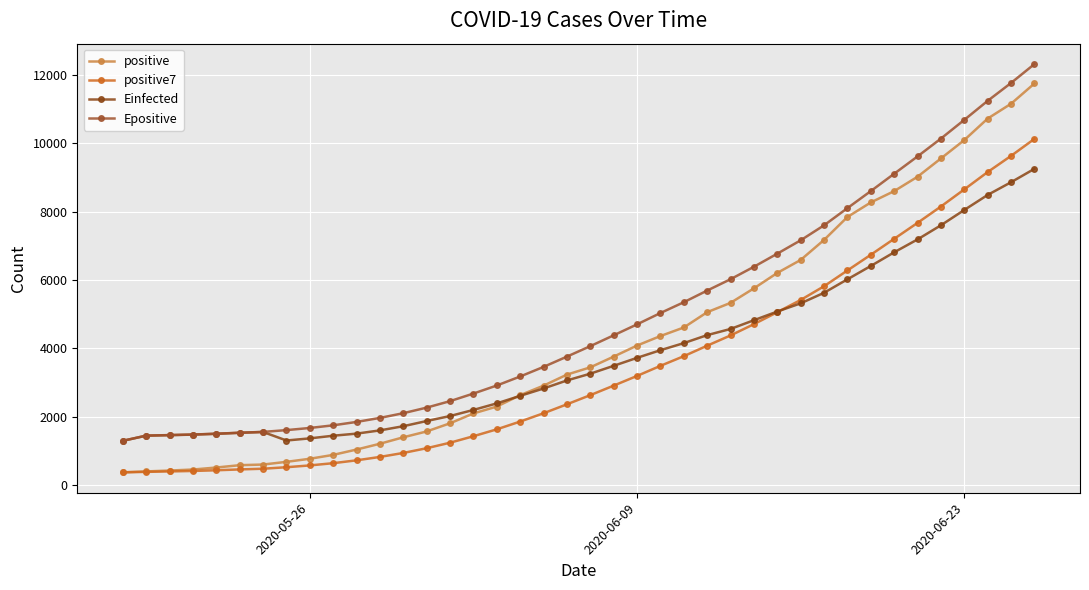

How many distinct data groups are displayed?

4